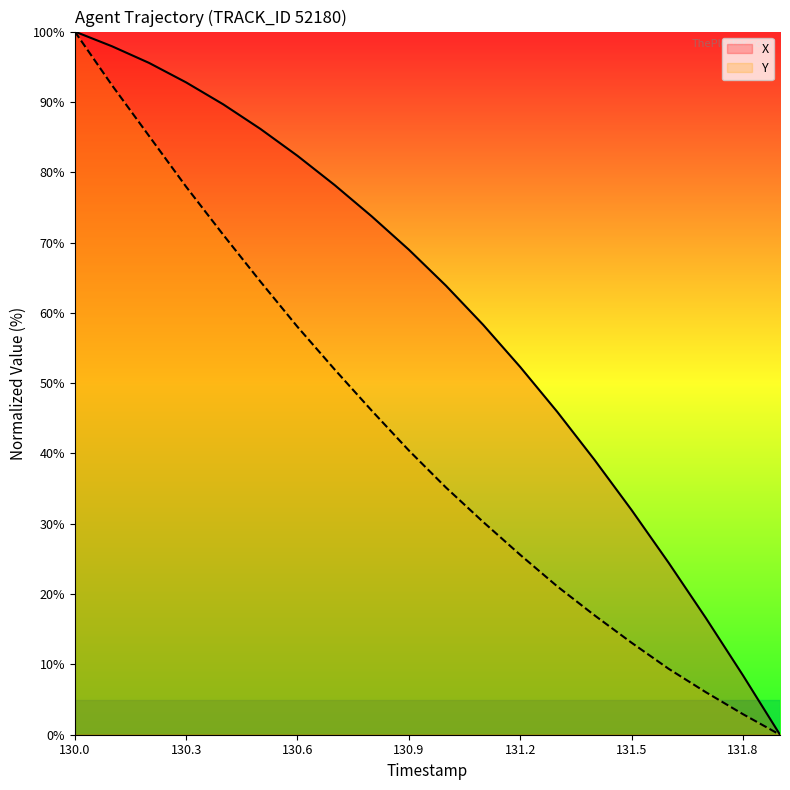

Which category has the highest value across all series?

130.0